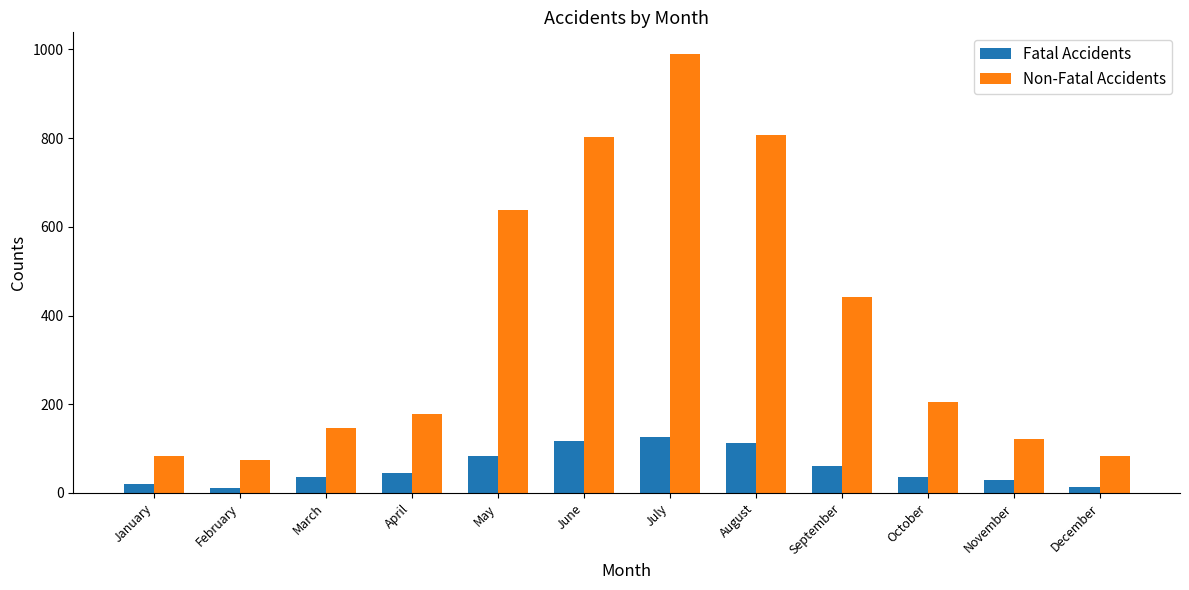

Between February and September, which series saw the biggest shift?

Non-Fatal Accidents